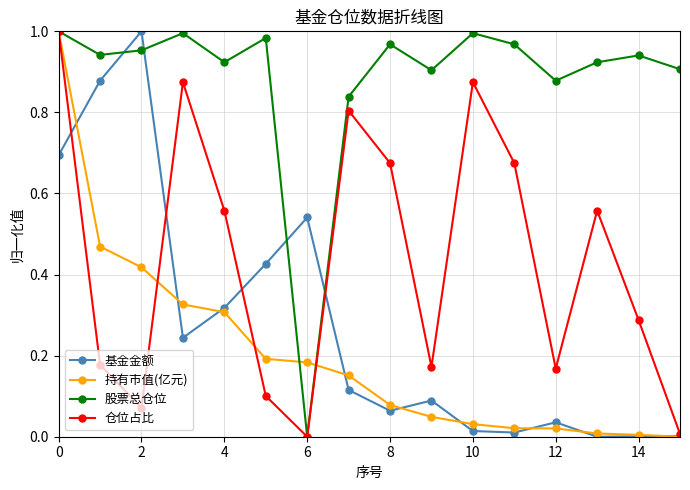

In 股票总仓位, how many points are lower than both neighbors (excluding endpoints)?

5